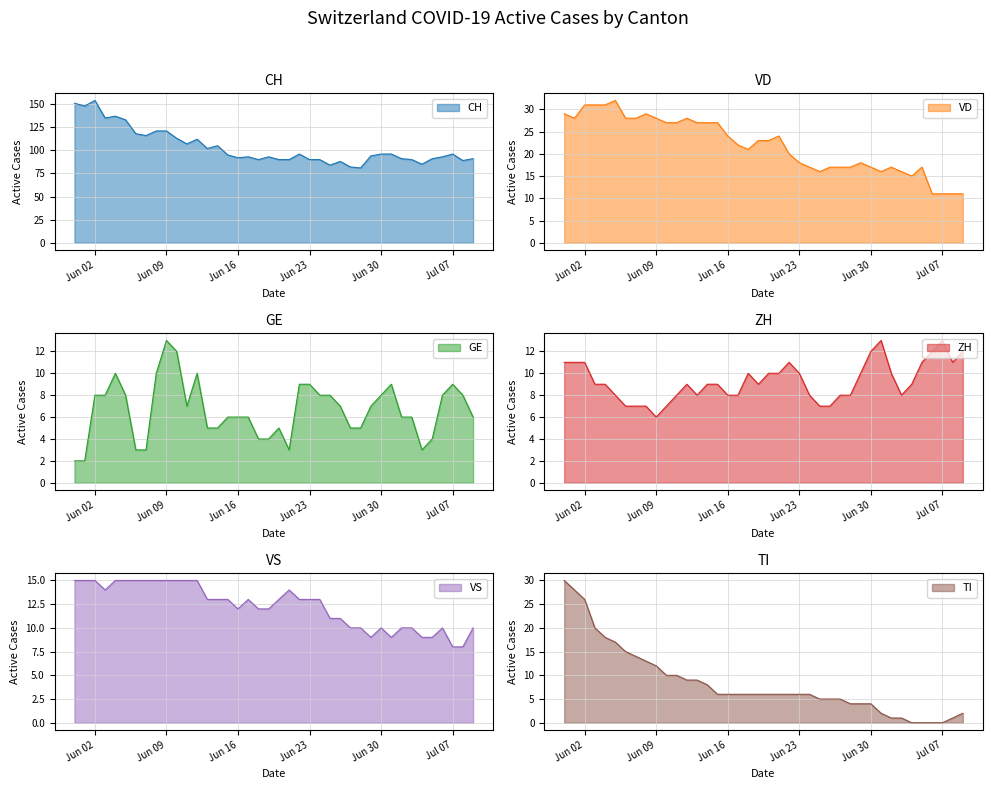

Between 2020-06-19 and 2020-06-25, which series saw the biggest shift?

CH